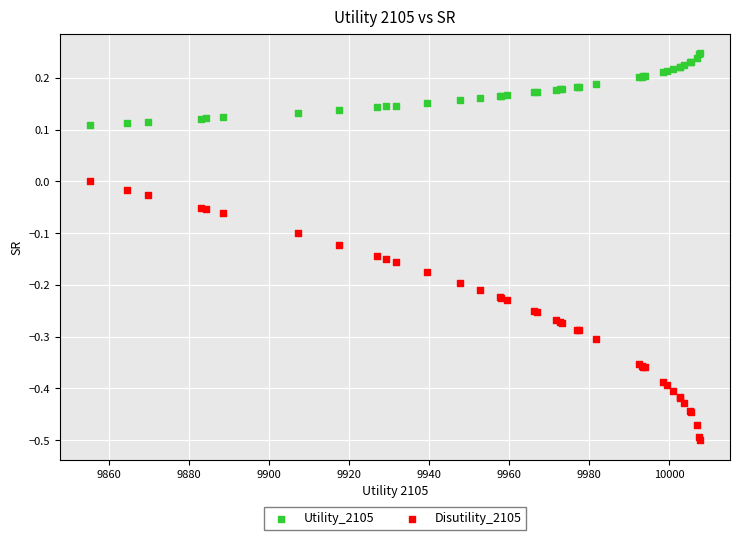

What is the X range (max minus min) for the scatter plot?

152.1